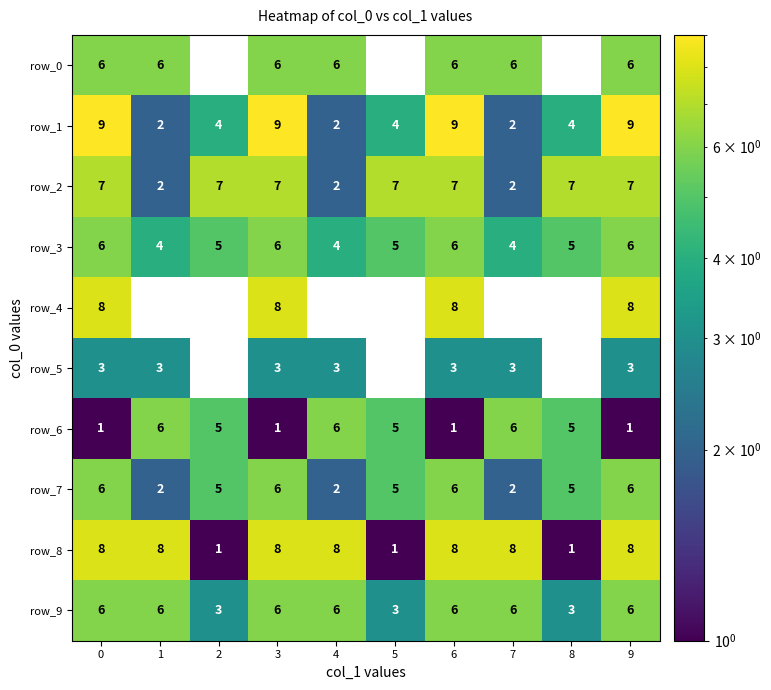

Reading right to left, list all the values displayed in this chart.

row_0: 6	0	6	6	0	6	6	0	6	6
row_1: 9	4	2	9	4	2	9	4	2	9
row_2: 7	7	2	7	7	2	7	7	2	7
row_3: 6	5	4	6	5	4	6	5	4	6
row_4: 8	0	0	8	0	0	8	0	0	8
row_5: 3	0	3	3	0	3	3	0	3	3
row_6: 1	5	6	1	5	6	1	5	6	1
row_7: 6	5	2	6	5	2	6	5	2	6
row_8: 8	1	8	8	1	8	8	1	8	8
row_9: 6	3	6	6	3	6	6	3	6	6